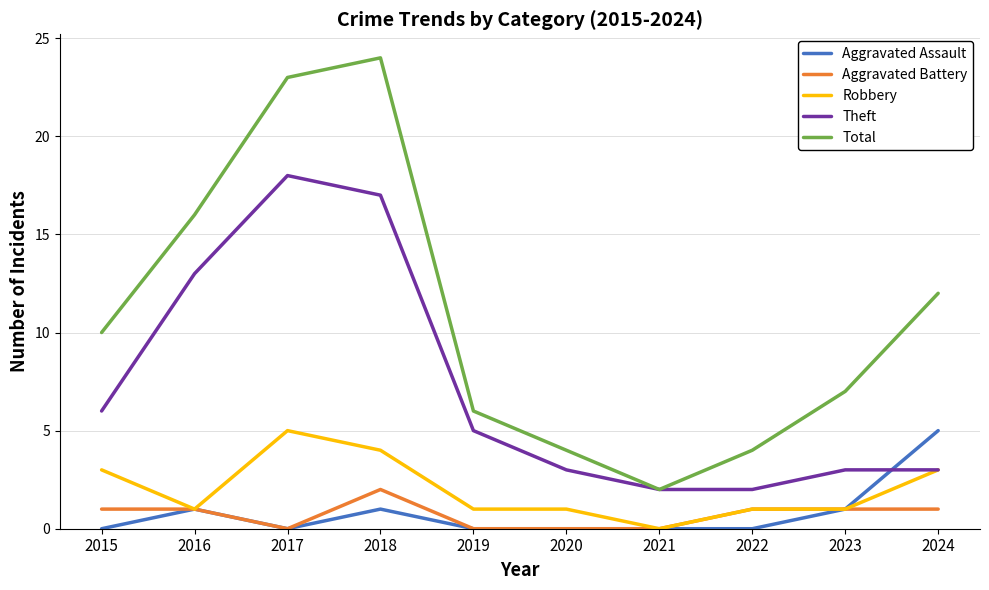

What is the sum of all Aggravated Assault values?

8